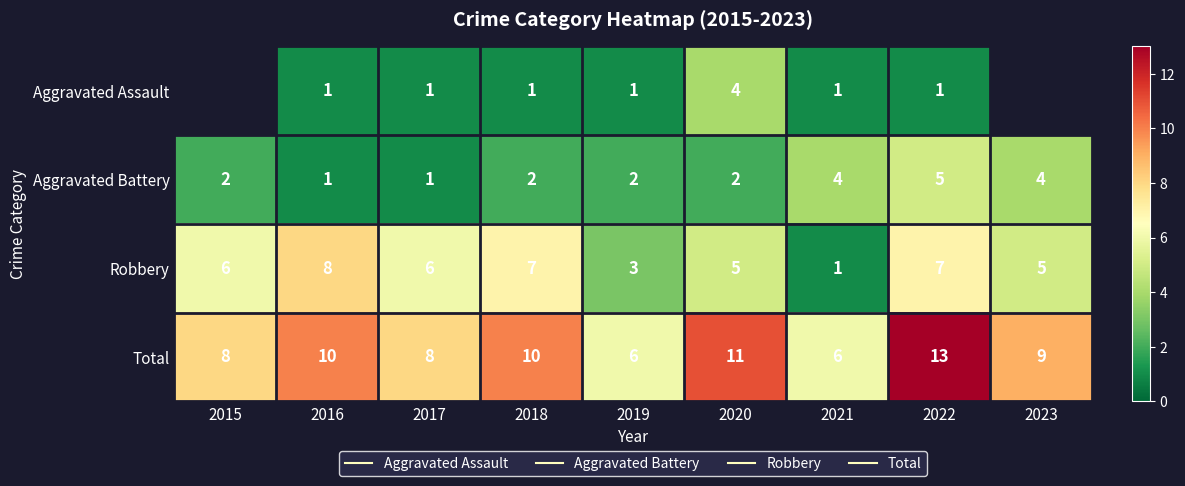

The Aggravated Battery series shows 4.0 at 2023. True or false?

True